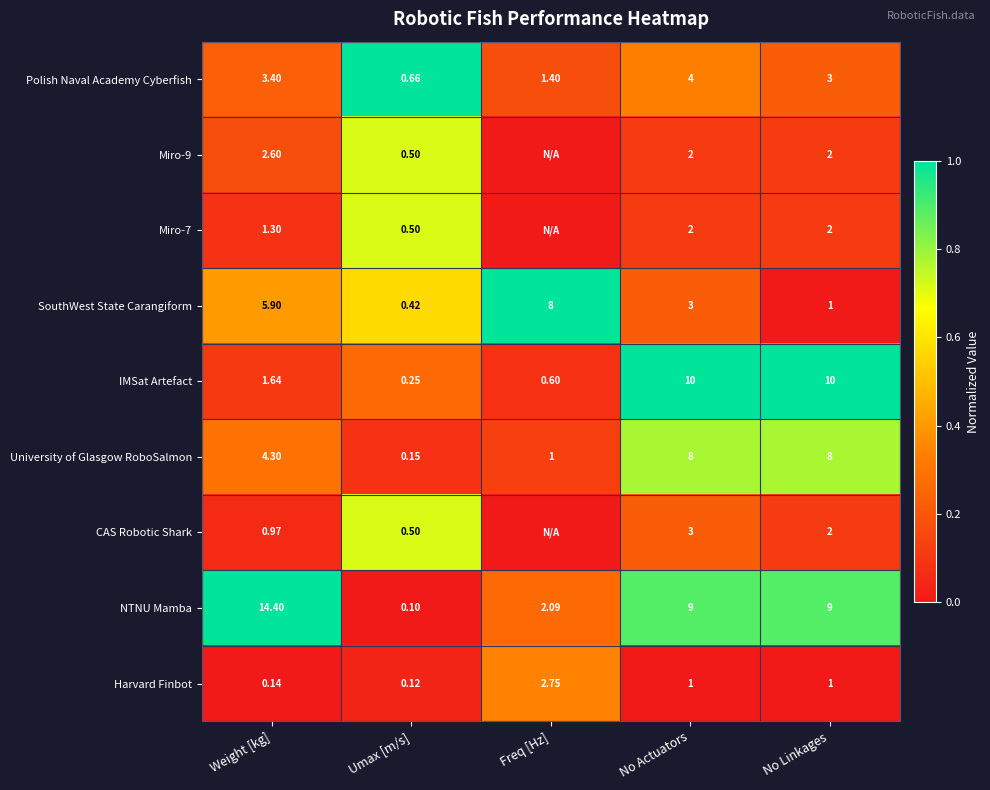

Rank the categories by Polish Naval Academy Cyberfish value from lowest to highest.

Umax [m/s], Freq [Hz], No Linkages, Weight [kg], No Actuators